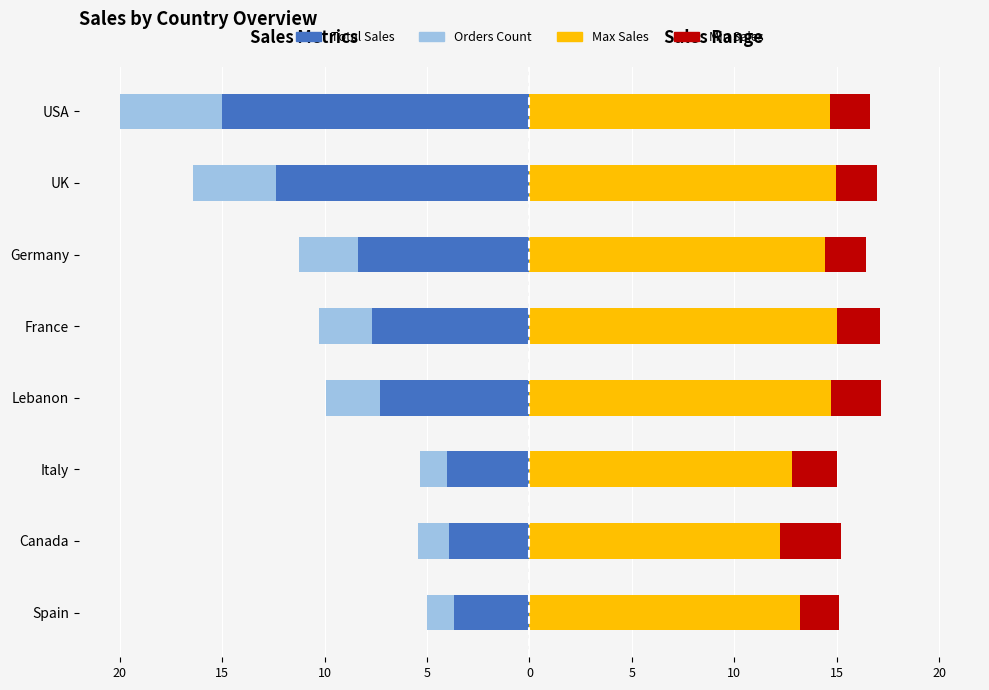

True or false: Orders Count has a value of -1.5 at France.

False